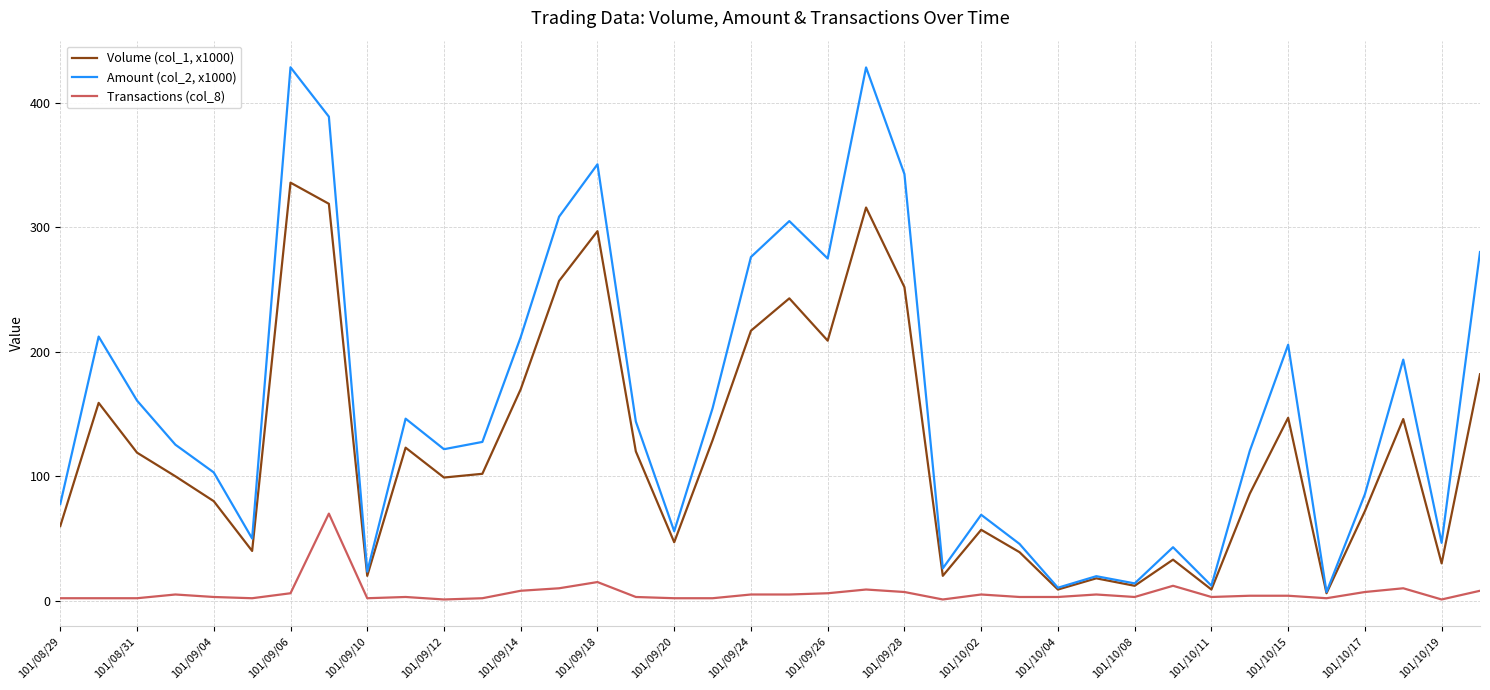

True or false: Transactions (col_8) and Volume (col_1, x1000) cross at least once.

False